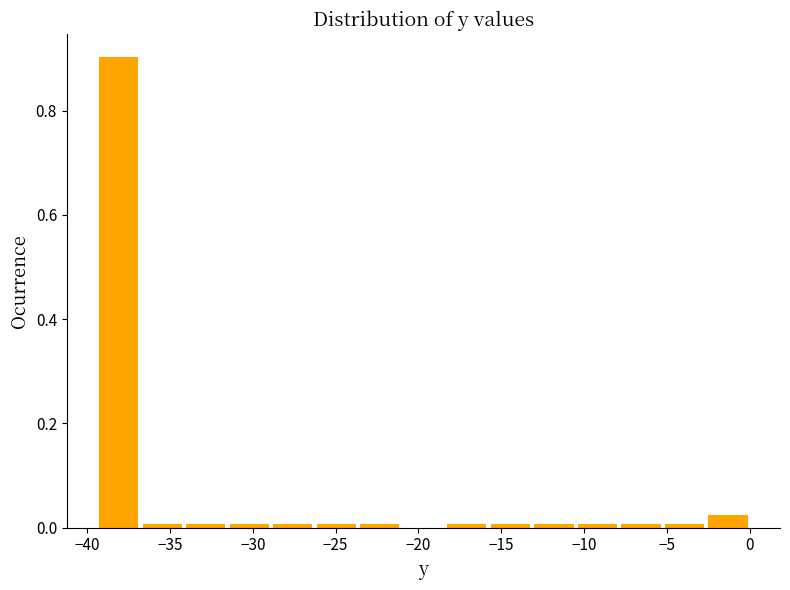

Which range on the x-axis has the tallest bar?

-39.5 to -37.0